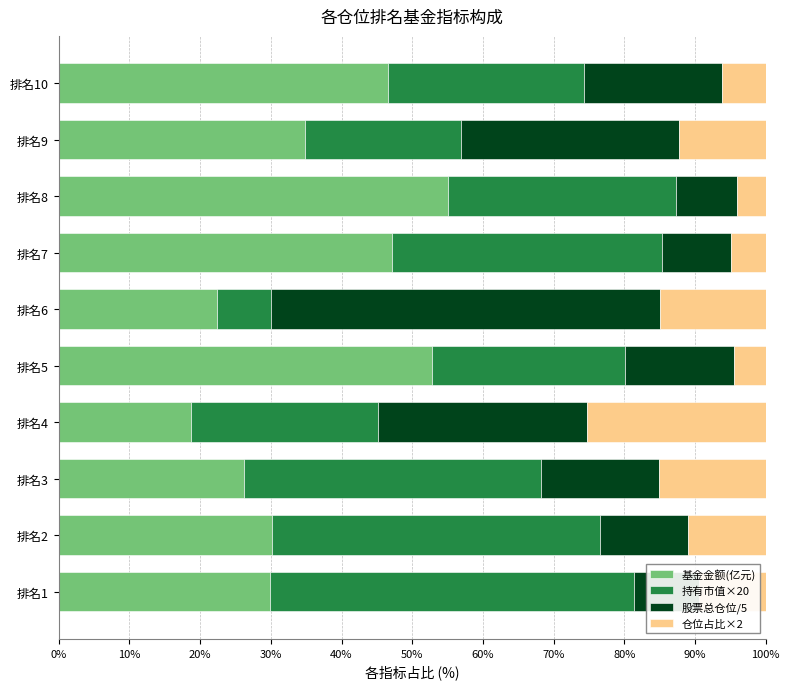

The value of 基金金额(亿元) at 排名9 is 34.8. True or false?

True